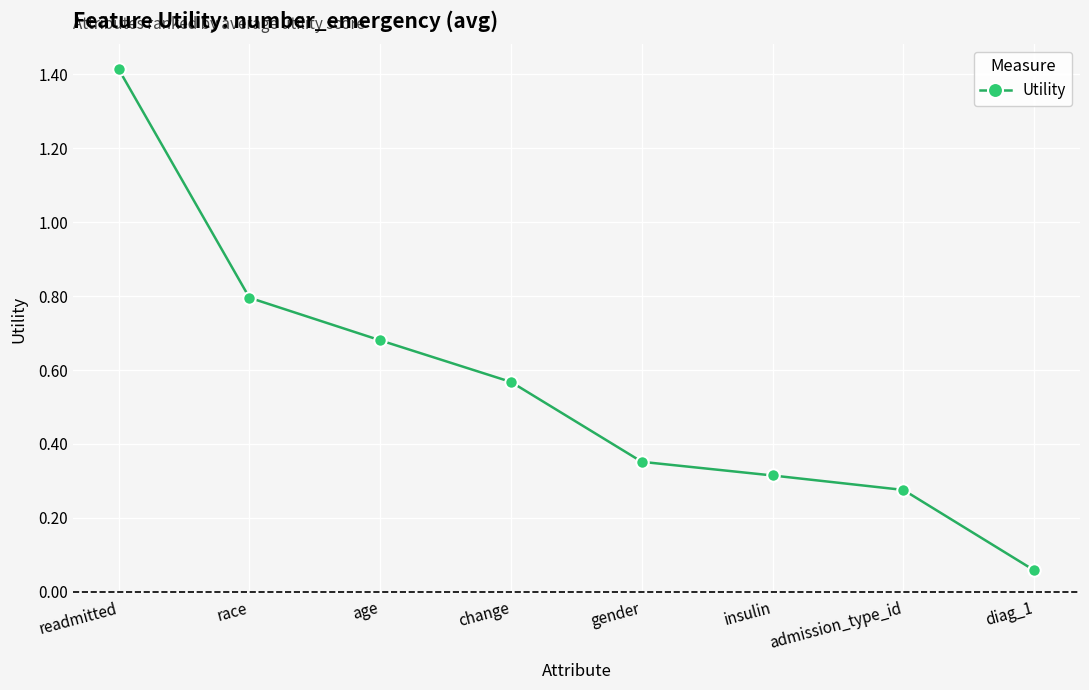

Rank the categories by value from lowest to highest.

diag_1, admission_type_id, insulin, gender, change, age, race, readmitted